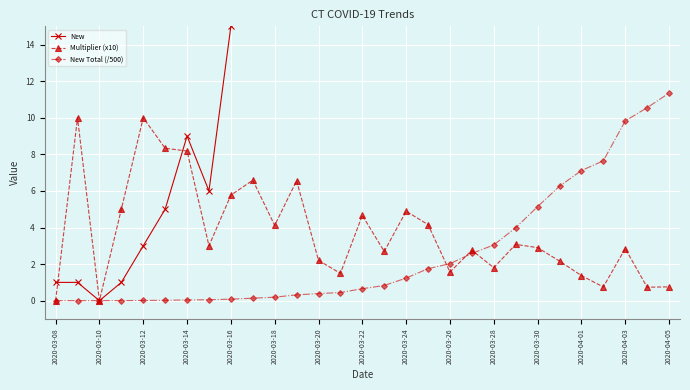

What is the highest value of the New Total (/500) series?

11.3